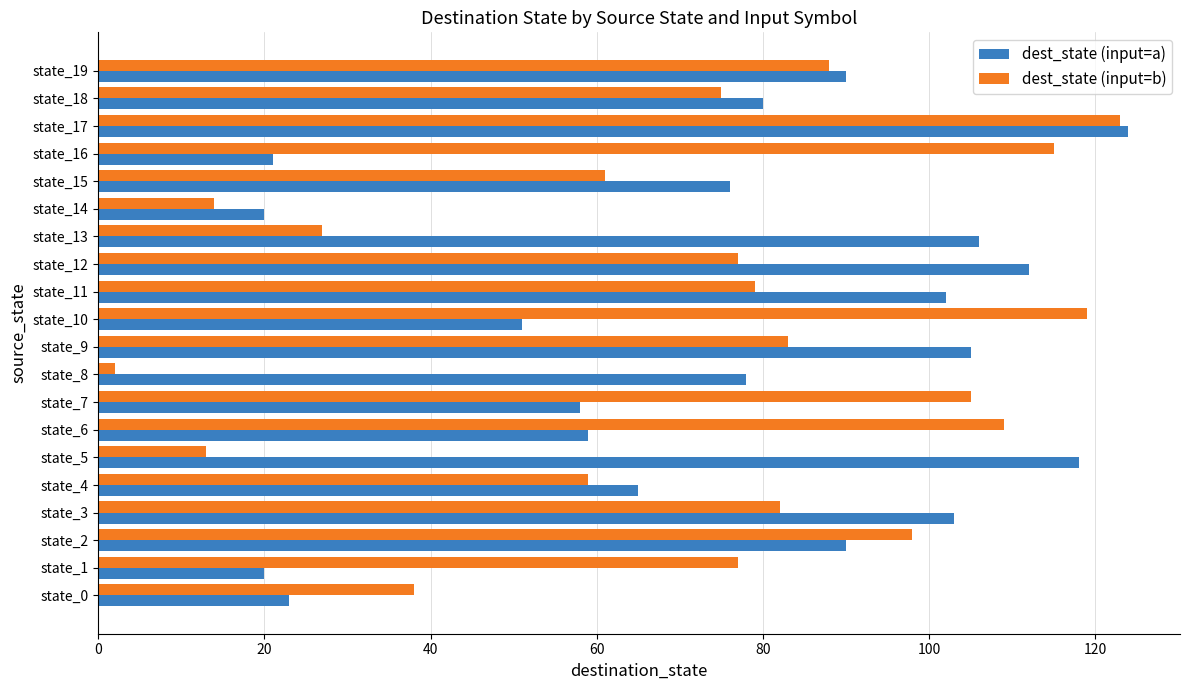

True or false: dest_state (input=b) has a value of 59 at state_4.

True